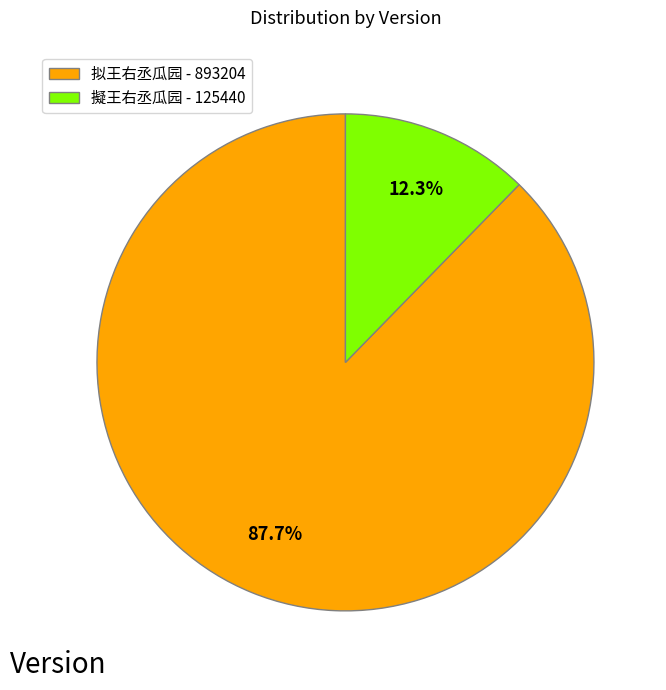

Combined, do 拟王右丞瓜园 and 擬王右丞瓜园 account for over 50%?

Yes